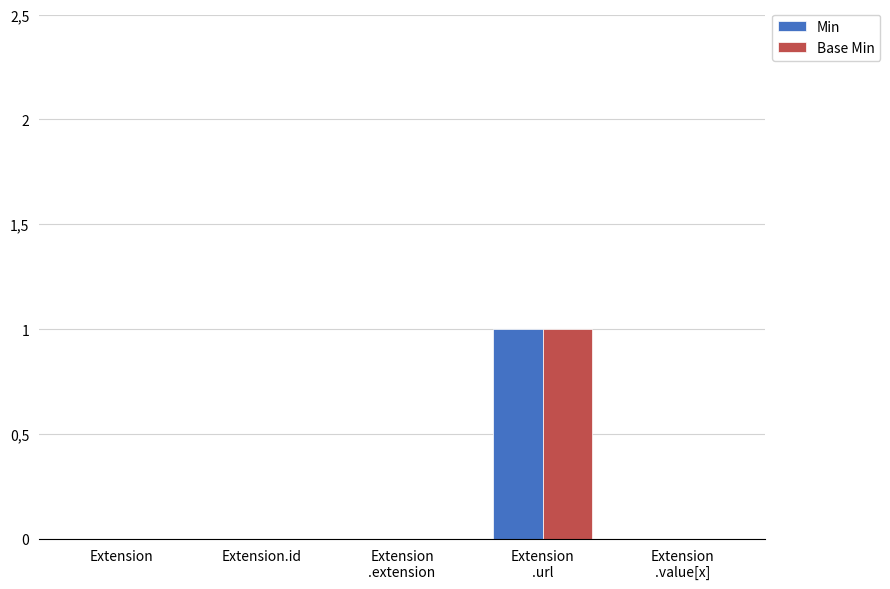

List the labels in order of Min value, smallest first.

Extension, Extension.id, Extension
.extension, Extension
.value[x], Extension
.url